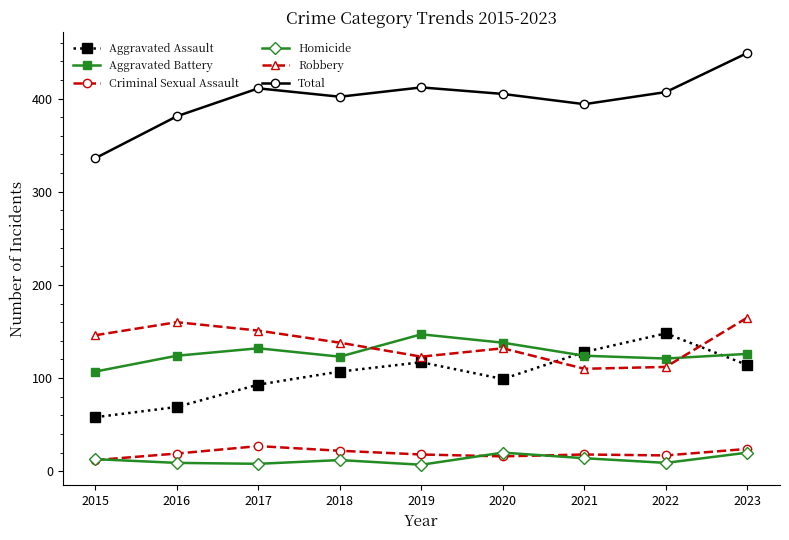

Is it true that Robbery equals 110 at 2021?

True